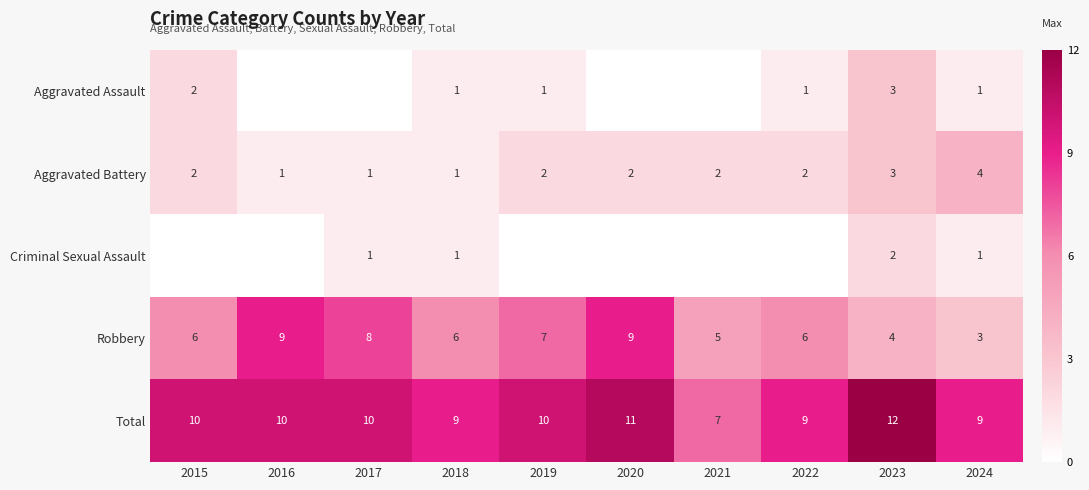

What is the difference between the second highest and minimum values in the Total series?

4